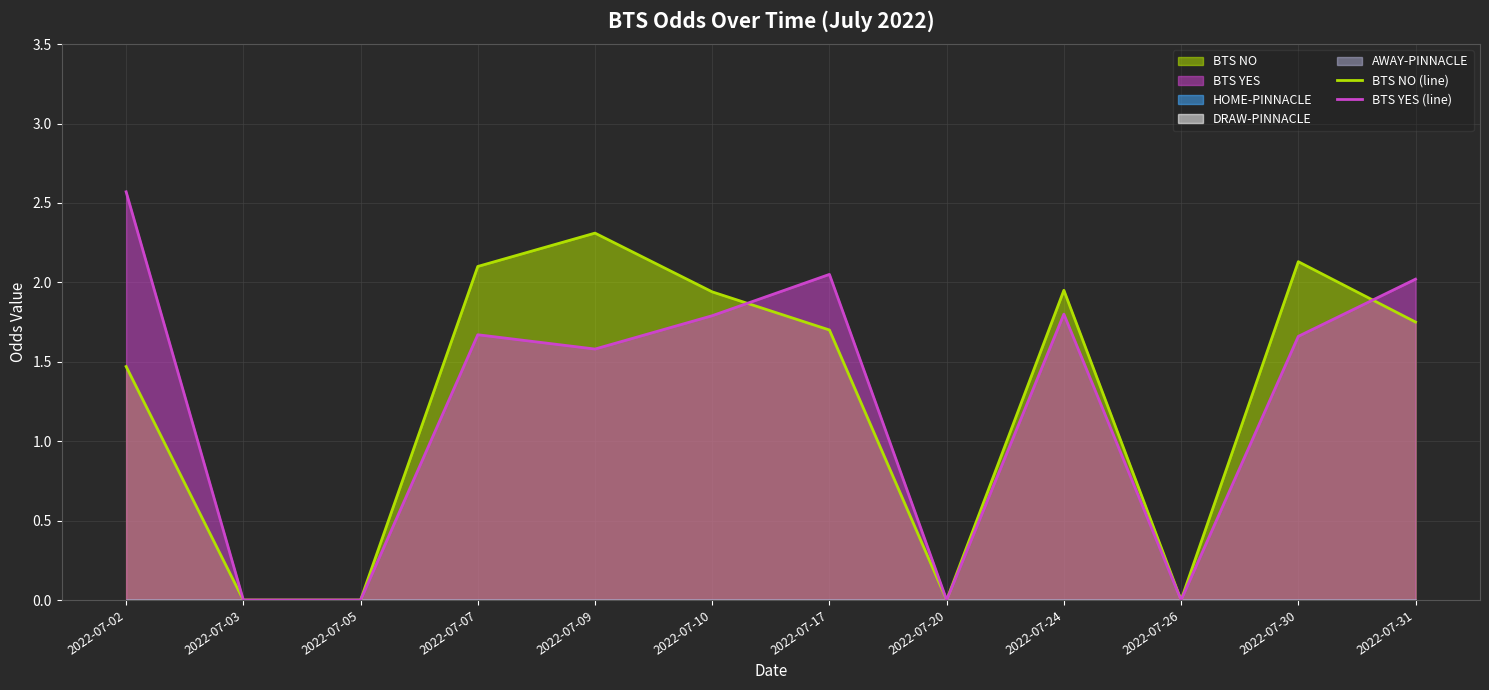

How many interior local valleys does the BTS NO (line) series have?

2